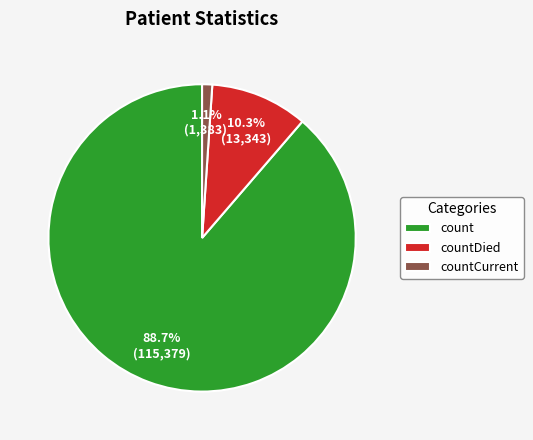

Which slice is the largest?

count